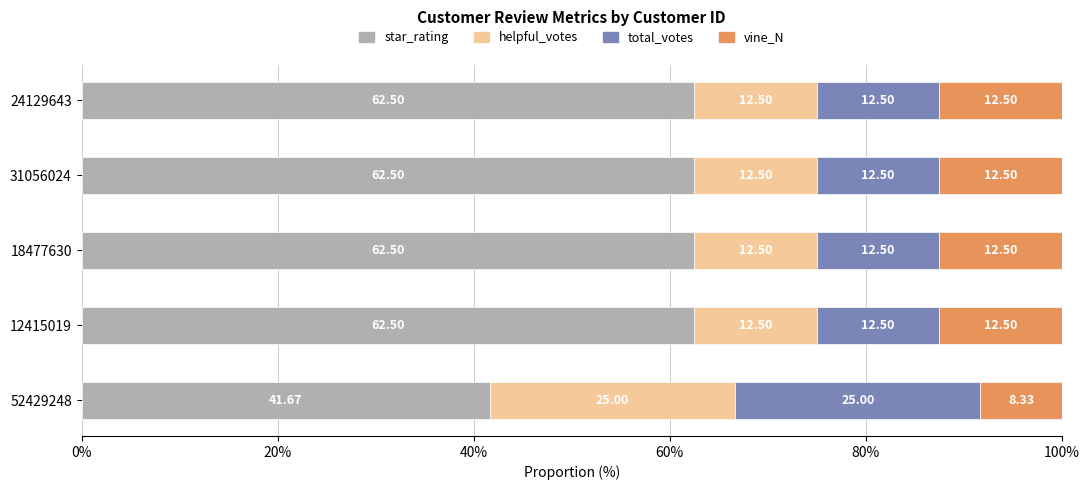

What is the total value across all series at 12415019?

100.0